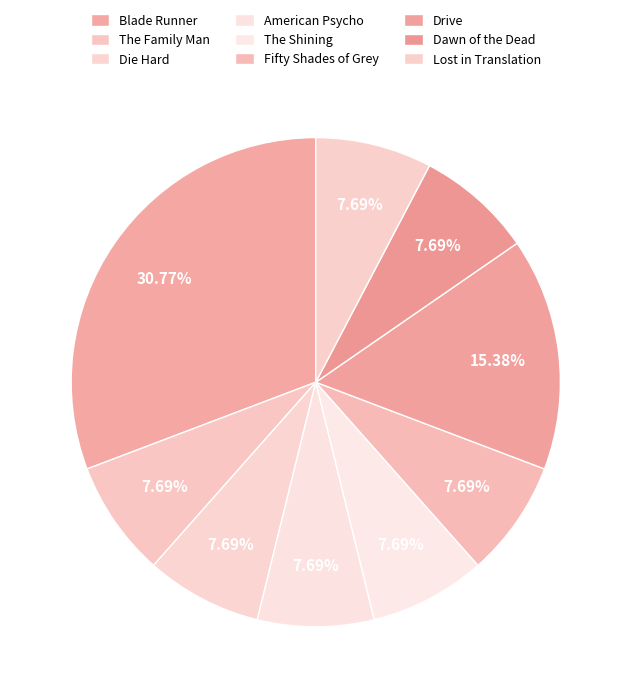

To the nearest percent, what is the difference between the largest and smallest slice percentages?

23%